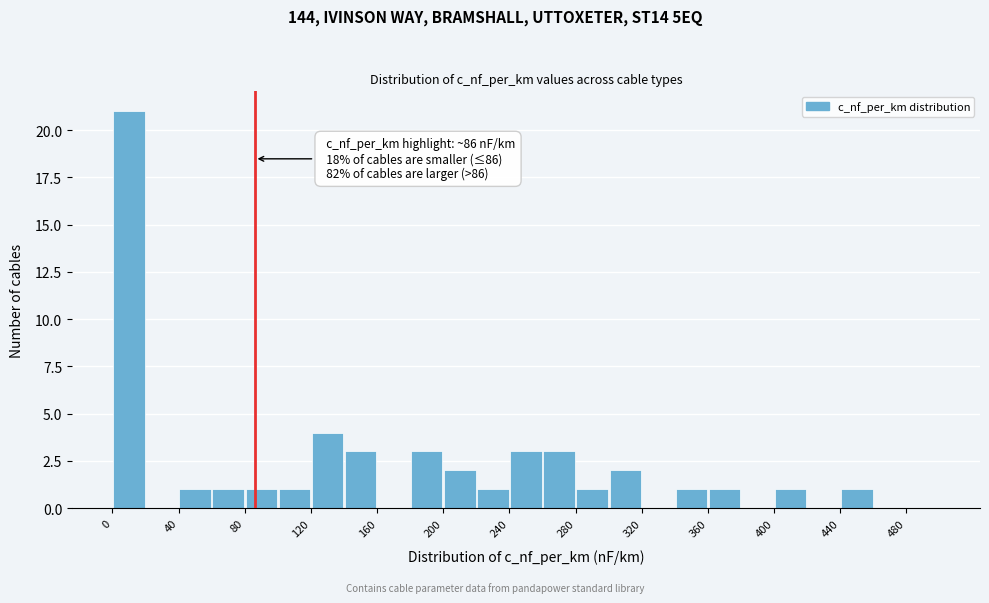

Over which range of the x-axis is the bar tallest?

0 to 20